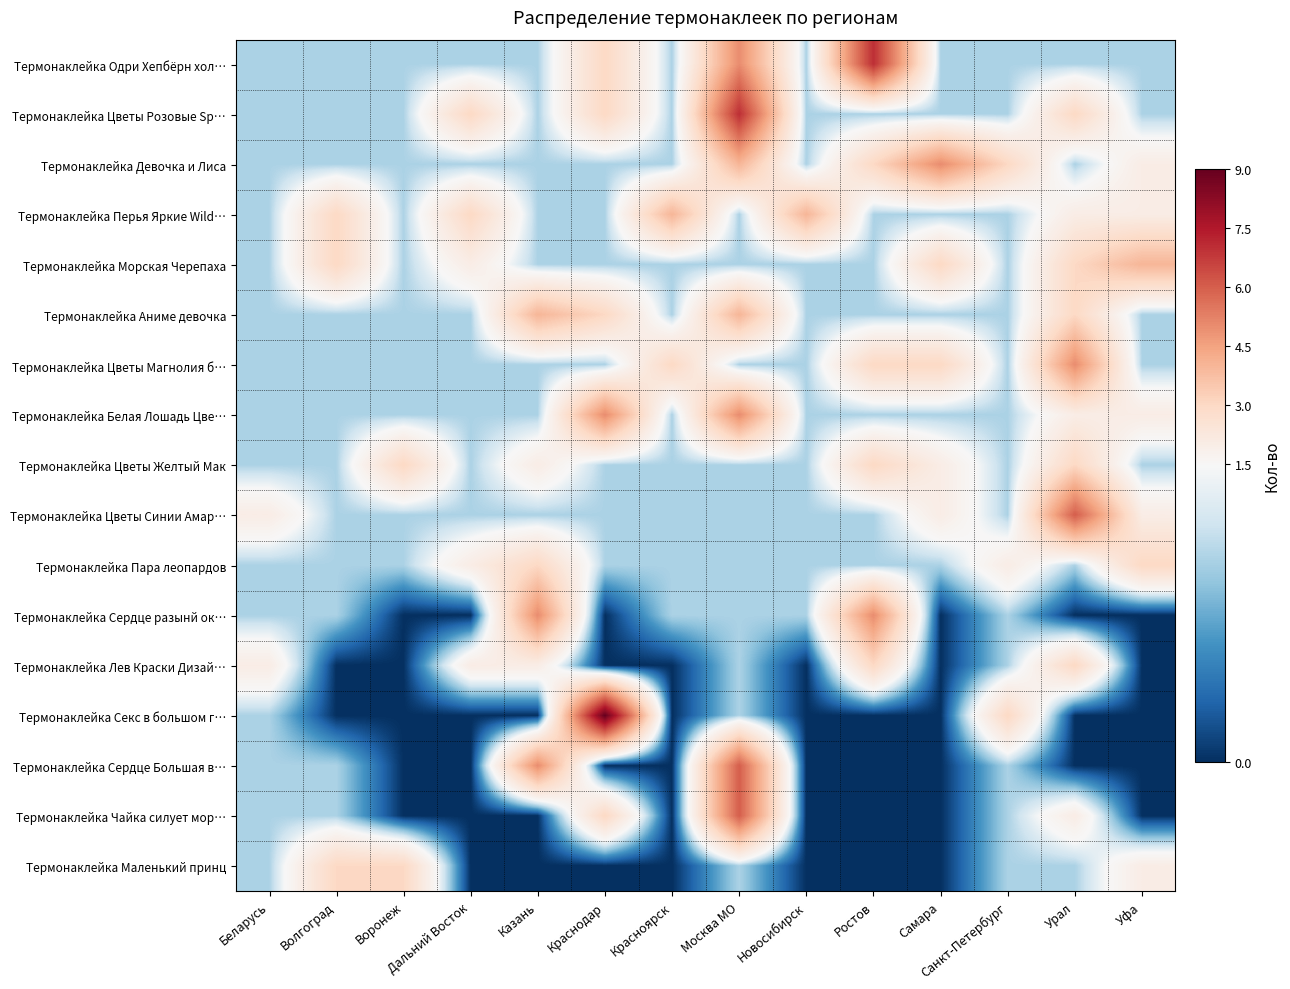

Rank the series by their maximum value, from lowest to highest.

Термонаклейка Цветы Желтый Мак, Термонаклейка Пара леопардов, Термонаклейка Лев Краски Дизай…, Термонаклейка Маленький принц, Термонаклейка Перья Яркие Wild…, Термонаклейка Морская Черепаха, Термонаклейка Аниме девочка, Термонаклейка Девочка и Лиса, Термонаклейка Цветы Магнолия б…, Термонаклейка Белая Лошадь Цве…, Термонаклейка Сердце разынй ок…, Термонаклейка Цветы Синии Амар…, Термонаклейка Сердце Большая в…, Термонаклейка Чайка силует мор…, Термонаклейка Одри Хепбёрн хол…, Термонаклейка Цветы Розовые Sp…, Термонаклейка Секс в большом г…